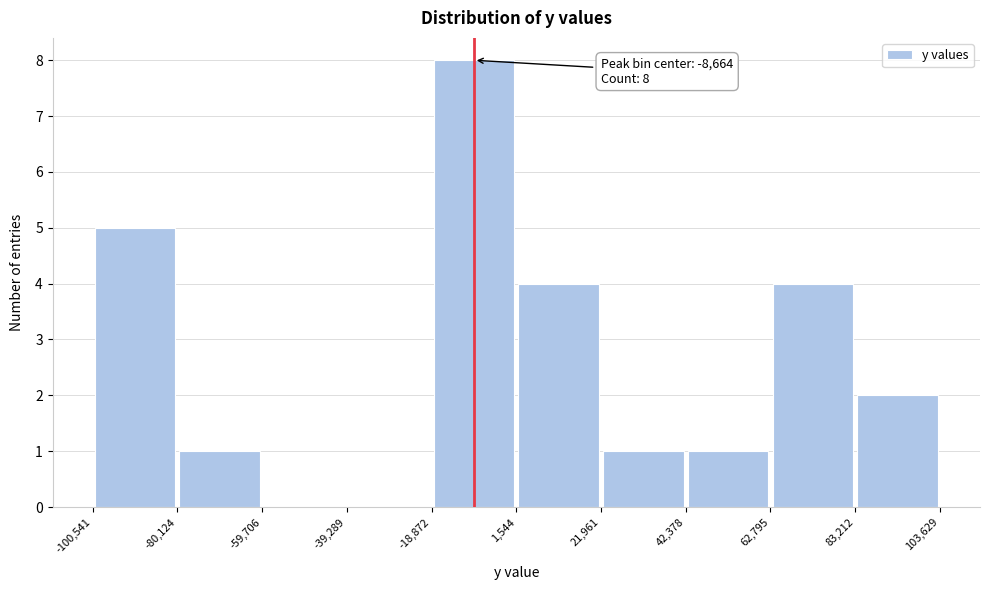

Over which range of the x-axis is the bar tallest?

-18,872 to 1,544